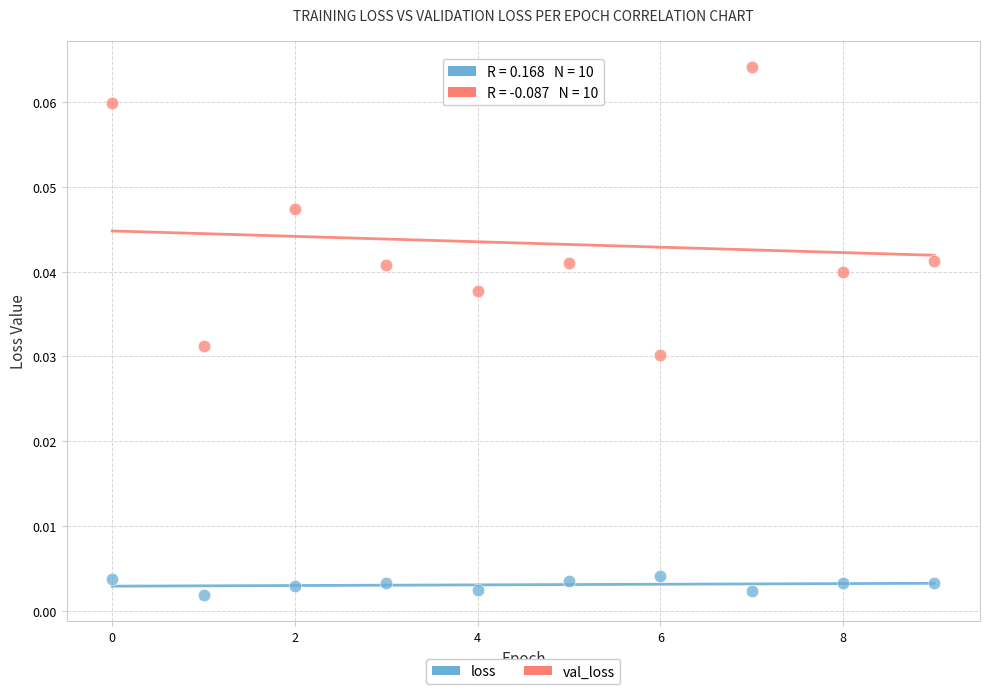

What are all the series names shown in the legend?

loss, val_loss